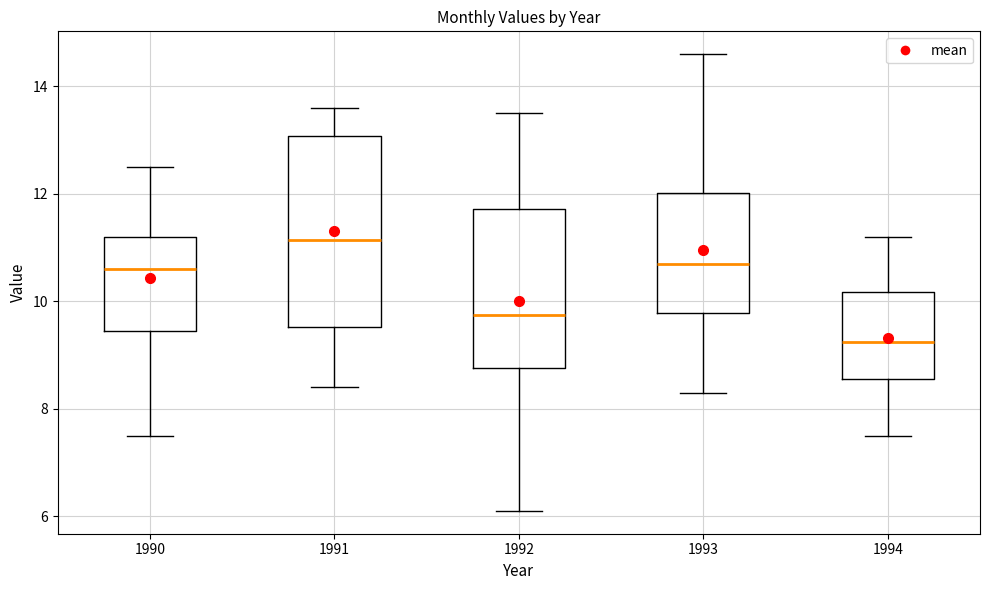

Which box is the tallest, from its lower edge to its upper edge?

1991